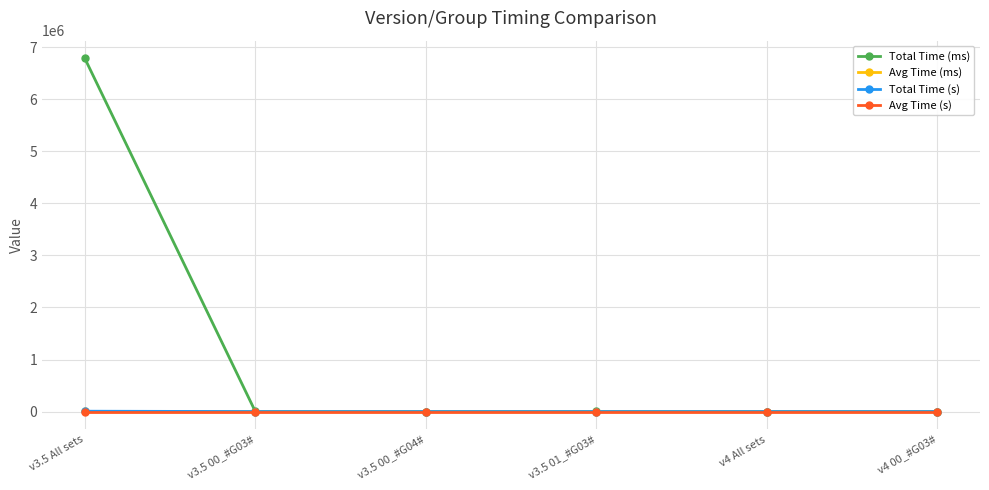

What value does the Total Time (ms) series have at v3.5 00_#G03#?

1534.2